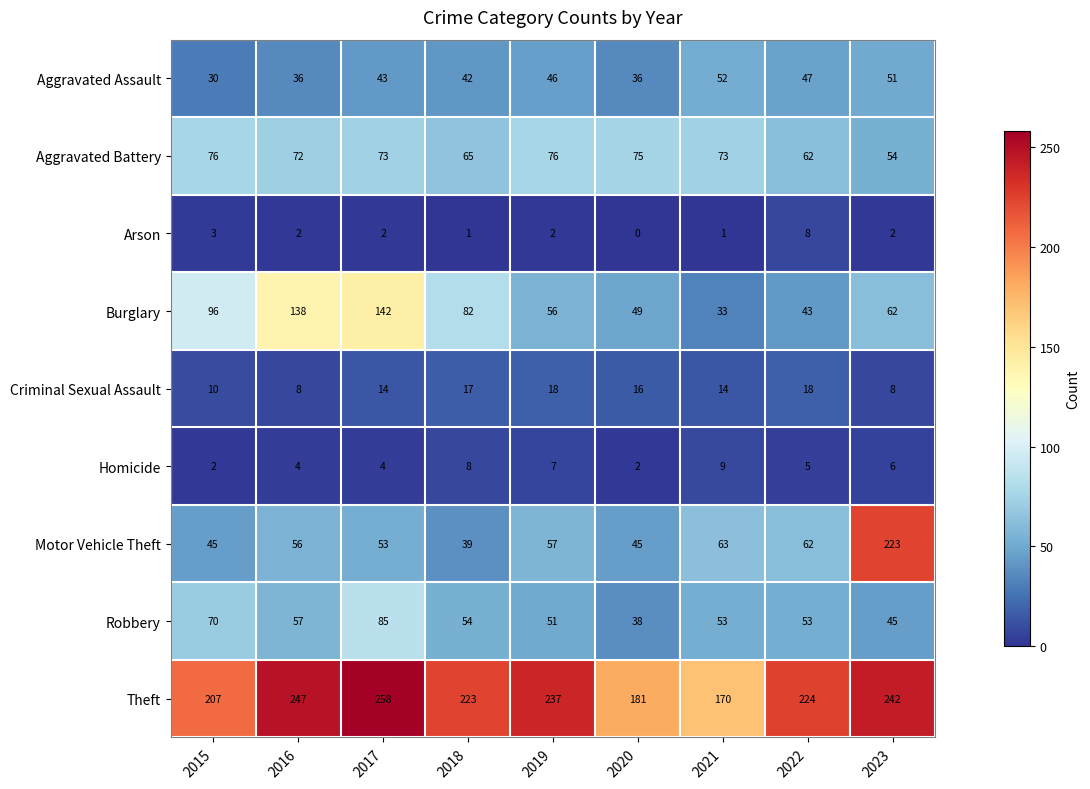

Rank the series by their maximum value, from highest to lowest.

Theft, Motor Vehicle Theft, Burglary, Robbery, Aggravated Battery, Aggravated Assault, Criminal Sexual Assault, Homicide, Arson